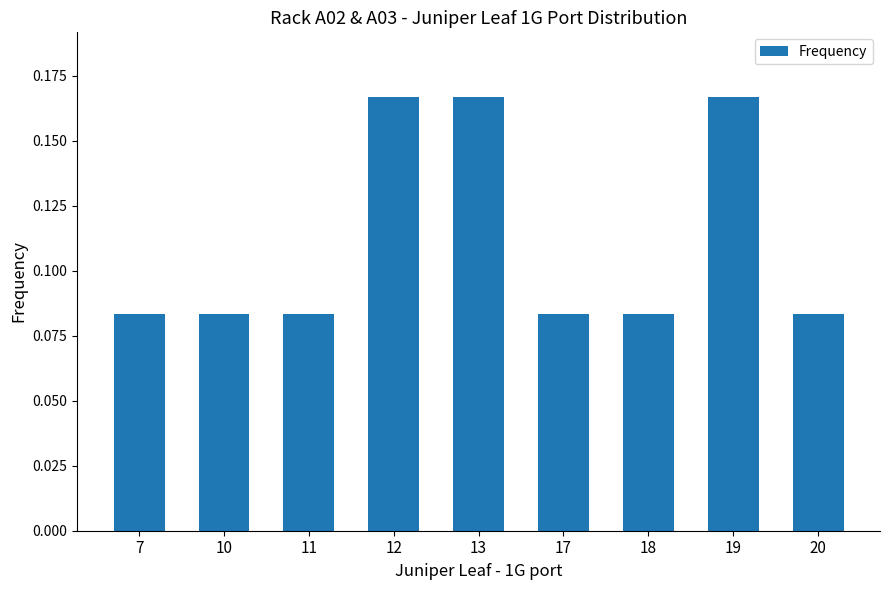

Are the bars grouped side by side (vs. stacked)?

No